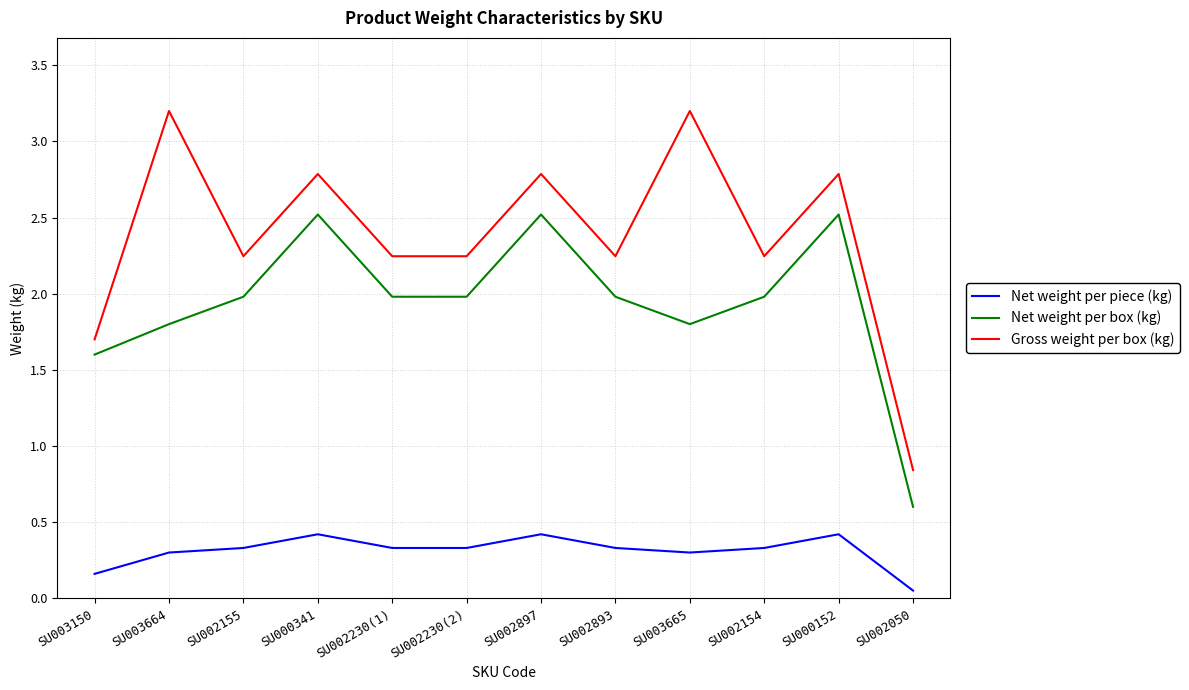

What position from the right is SU000152?

2